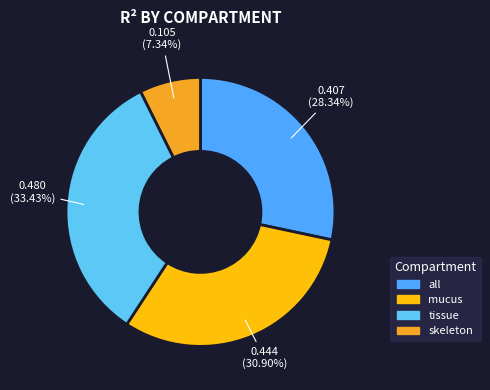

Rank the categories by value from lowest to highest.

skeleton, all, mucus, tissue